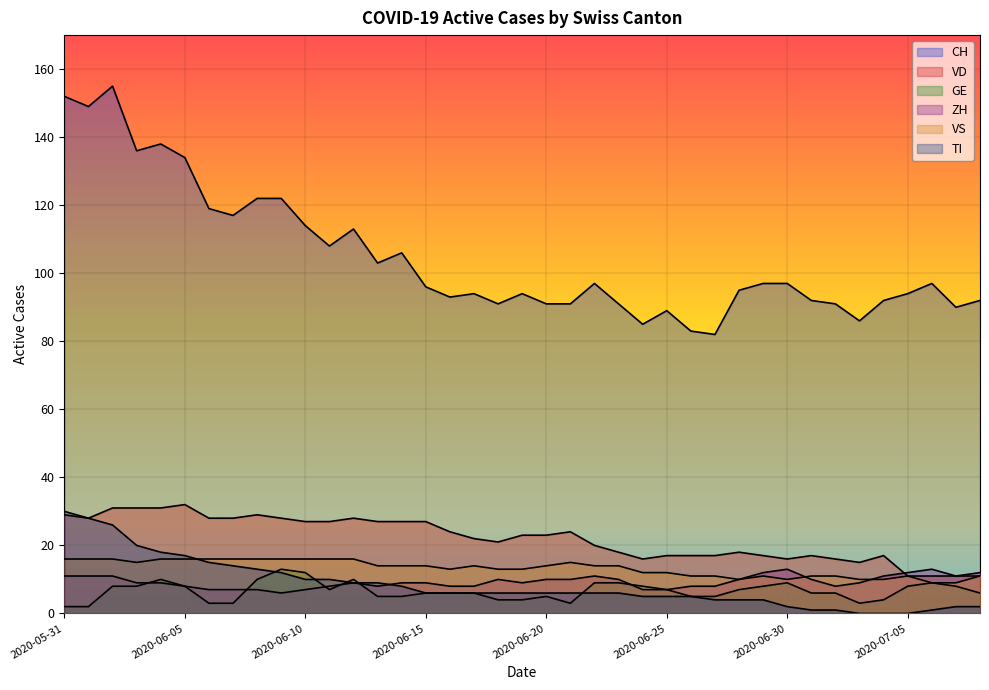

What position from the left is 2020-06-13?

14